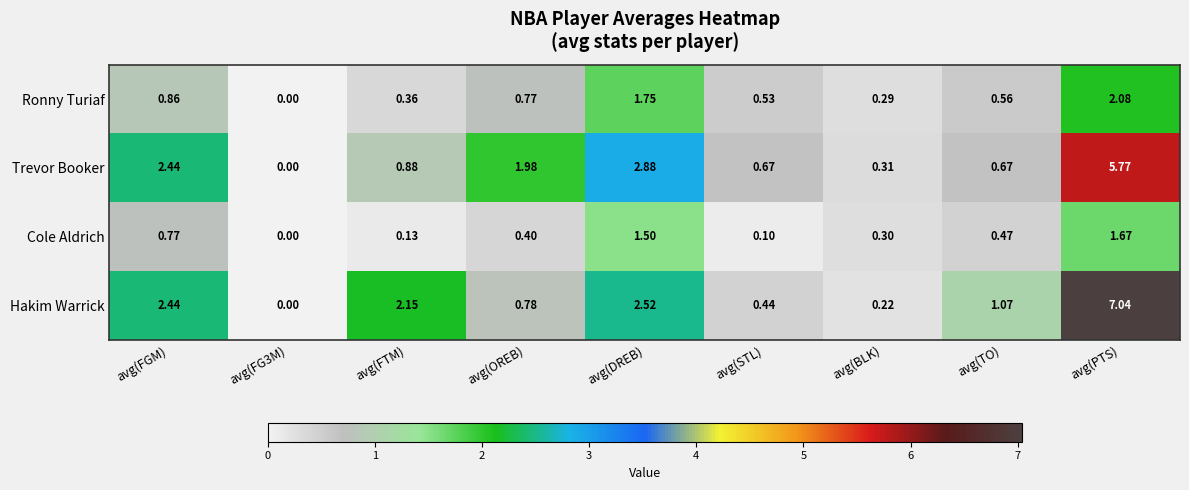

At which label does Ronny Turiaf reach its peak?

avg(PTS)